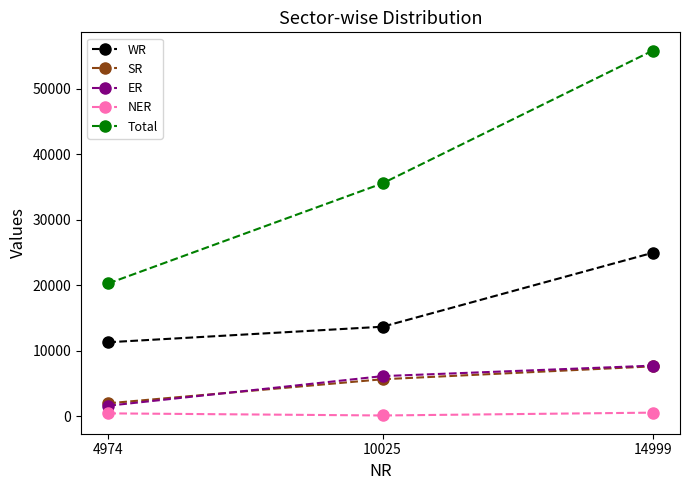

List the labels in order of ER value, smallest first.

4974, 10025, 14999